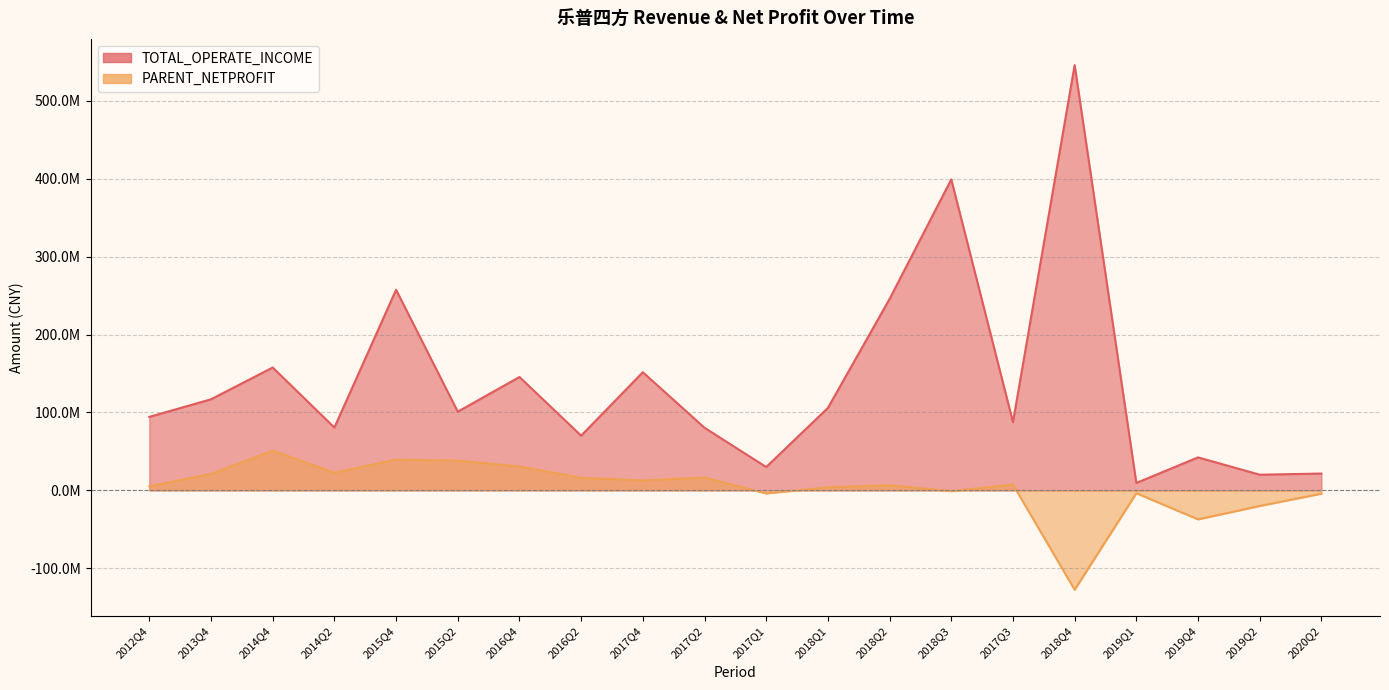

What is the total value across all series at 2019Q1?

5888135.0